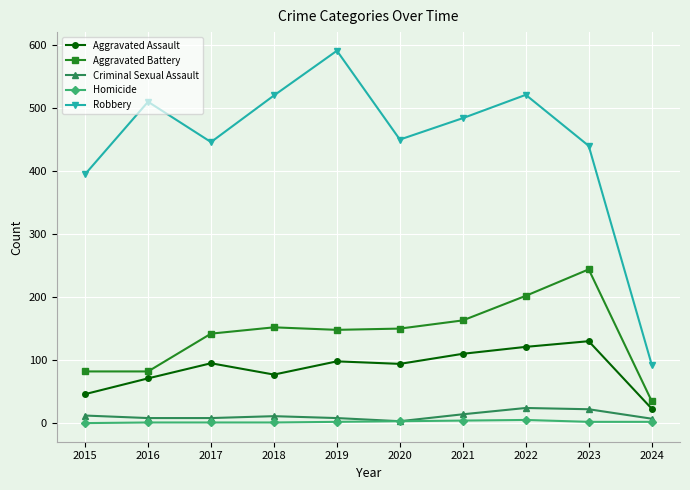

Where does the Robbery series first go above 484?

2016